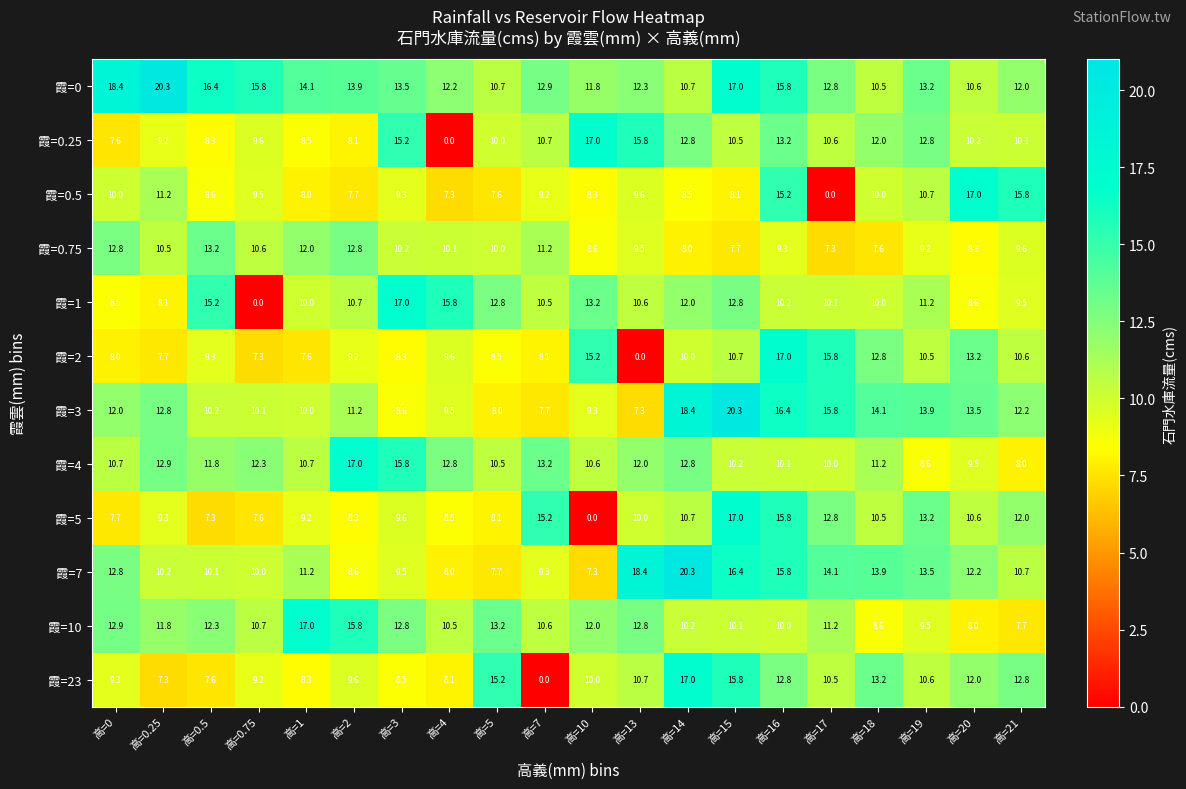

At how many categories does at least one series exceed 2?

20